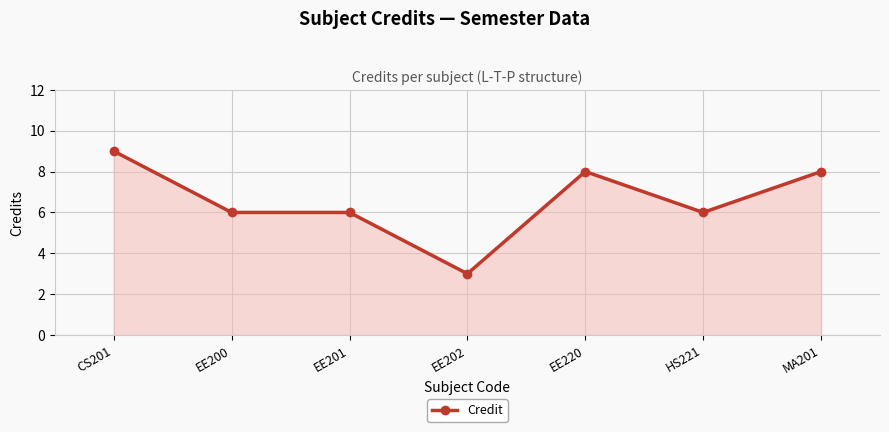

What position from the right is EE202?

4